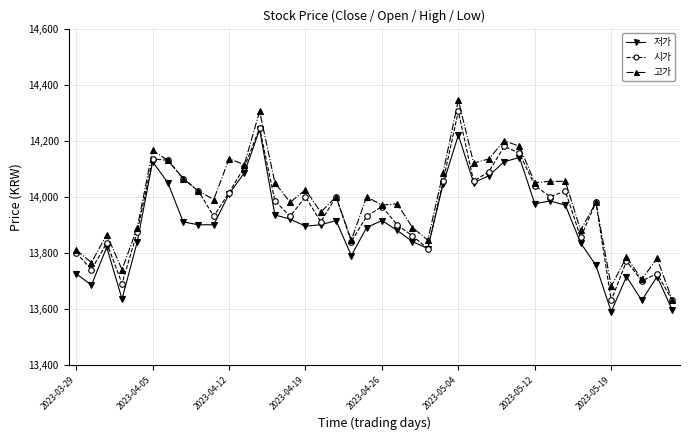

Which series has the largest range (max minus min)?

고가